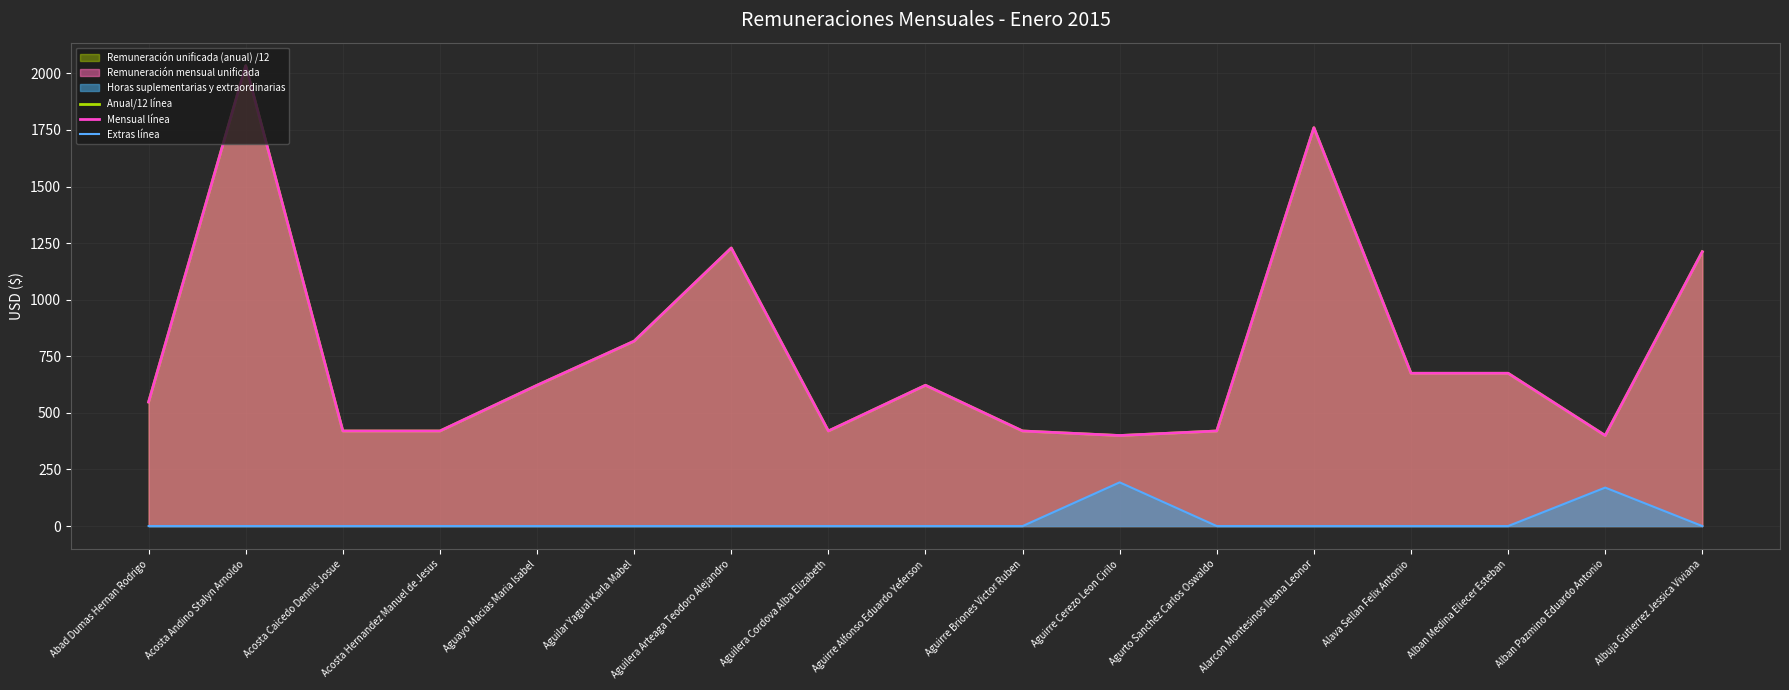

Reading left to right, list all the values displayed in this chart.

Anual/12 línea: Abad Dumas Hernan Rodrigo=548.0	Acosta Andino Stalyn Arnoldo=2034.0	Acosta Caicedo Dennis Josue=420.0	Acosta Hernandez Manuel de Jesus=420.0	Aguayo Macias Maria Isabel=622.0	Aguilar Yagual Karla Mabel=817.0	Aguilera Arteaga Teodoro Alejandro=1228.5	Aguilera Cordova Alba Elizabeth=420.0	Aguirre Alfonso Eduardo Yeferson=622.0	Aguirre Briones Victor Ruben=420.0	Aguirre Cerezo Leon Cirilo=400.0	Agurto Sanchez Carlos Oswaldo=420.0	Alarcon Montesinos Ileana Leonor=1760.0	Alava Sellan Felix Antonio=675.0	Alban Medina Eliecer Esteban=675.0	Alban Pazmino Eduardo Antonio=400.0	Albuja Gutierrez Jessica Viviana=1212.0
Mensual línea: Abad Dumas Hernan Rodrigo=548.0	Acosta Andino Stalyn Arnoldo=2034.0	Acosta Caicedo Dennis Josue=420.0	Acosta Hernandez Manuel de Jesus=420.0	Aguayo Macias Maria Isabel=622.0	Aguilar Yagual Karla Mabel=817.0	Aguilera Arteaga Teodoro Alejandro=1228.5	Aguilera Cordova Alba Elizabeth=420.0	Aguirre Alfonso Eduardo Yeferson=622.0	Aguirre Briones Victor Ruben=420.0	Aguirre Cerezo Leon Cirilo=400.0	Agurto Sanchez Carlos Oswaldo=420.0	Alarcon Montesinos Ileana Leonor=1760.0	Alava Sellan Felix Antonio=675.0	Alban Medina Eliecer Esteban=675.0	Alban Pazmino Eduardo Antonio=400.0	Albuja Gutierrez Jessica Viviana=1212.0
Extras línea: Abad Dumas Hernan Rodrigo=0.0	Acosta Andino Stalyn Arnoldo=0.0	Acosta Caicedo Dennis Josue=0.0	Acosta Hernandez Manuel de Jesus=0.0	Aguayo Macias Maria Isabel=0.0	Aguilar Yagual Karla Mabel=0.0	Aguilera Arteaga Teodoro Alejandro=0.0	Aguilera Cordova Alba Elizabeth=0.0	Aguirre Alfonso Eduardo Yeferson=0.0	Aguirre Briones Victor Ruben=0.0	Aguirre Cerezo Leon Cirilo=193.1	Agurto Sanchez Carlos Oswaldo=0.0	Alarcon Montesinos Ileana Leonor=0.0	Alava Sellan Felix Antonio=0.0	Alban Medina Eliecer Esteban=0.0	Alban Pazmino Eduardo Antonio=170.1	Albuja Gutierrez Jessica Viviana=0.0